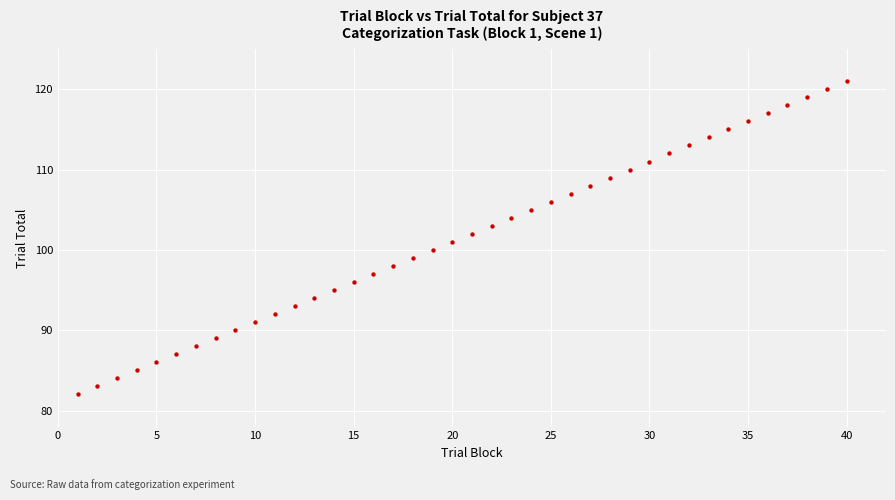

What is the range of X values (max minus min)?

39